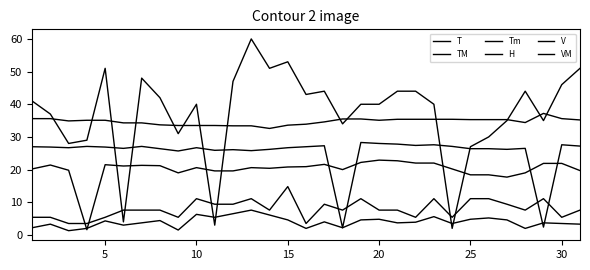

How many lines are shown in the chart?

6